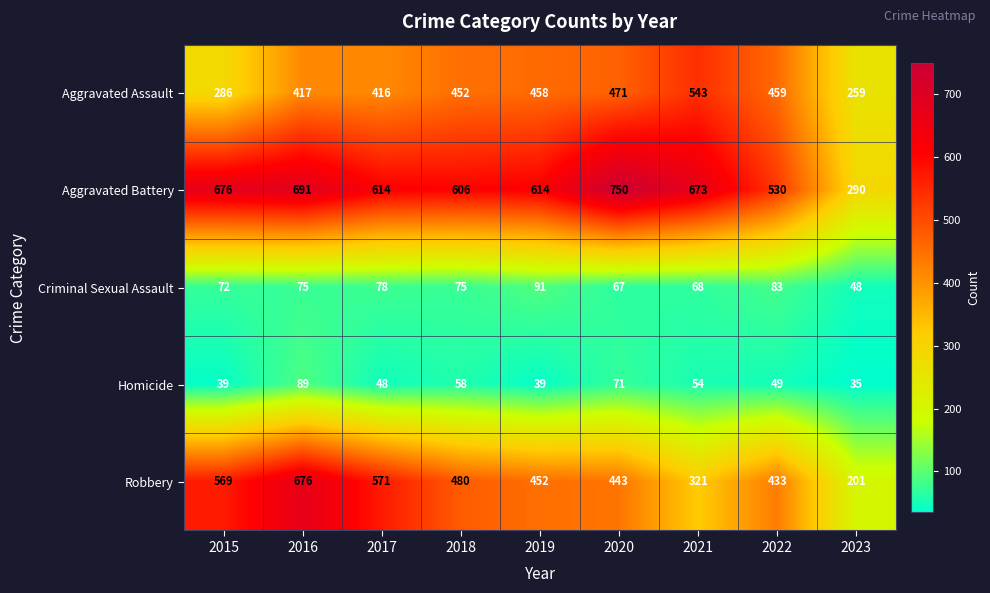

True or false: Criminal Sexual Assault has a value of 128 at 2016.

False